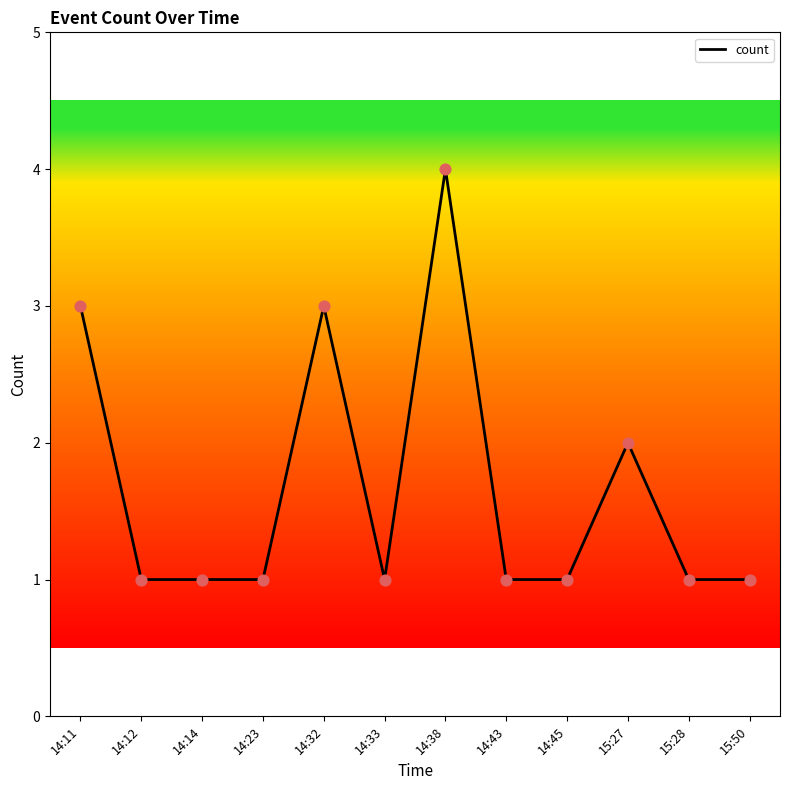

What is the change in value from 14:11 to 15:28?

-2